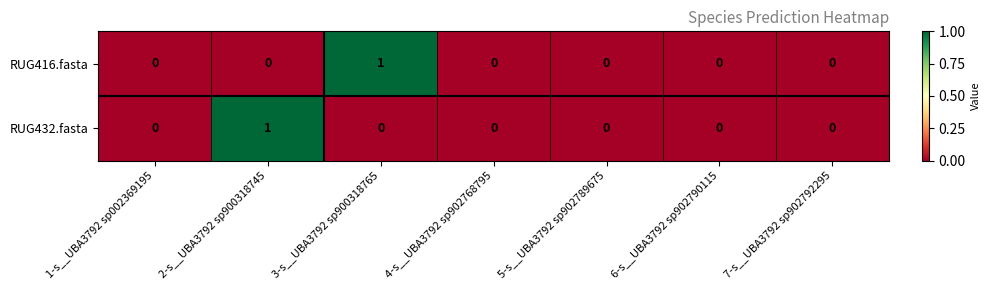

Reading left to right, extract all data points from this chart.

RUG416.fasta: 0	0	1	0	0	0	0
RUG432.fasta: 0	1	0	0	0	0	0